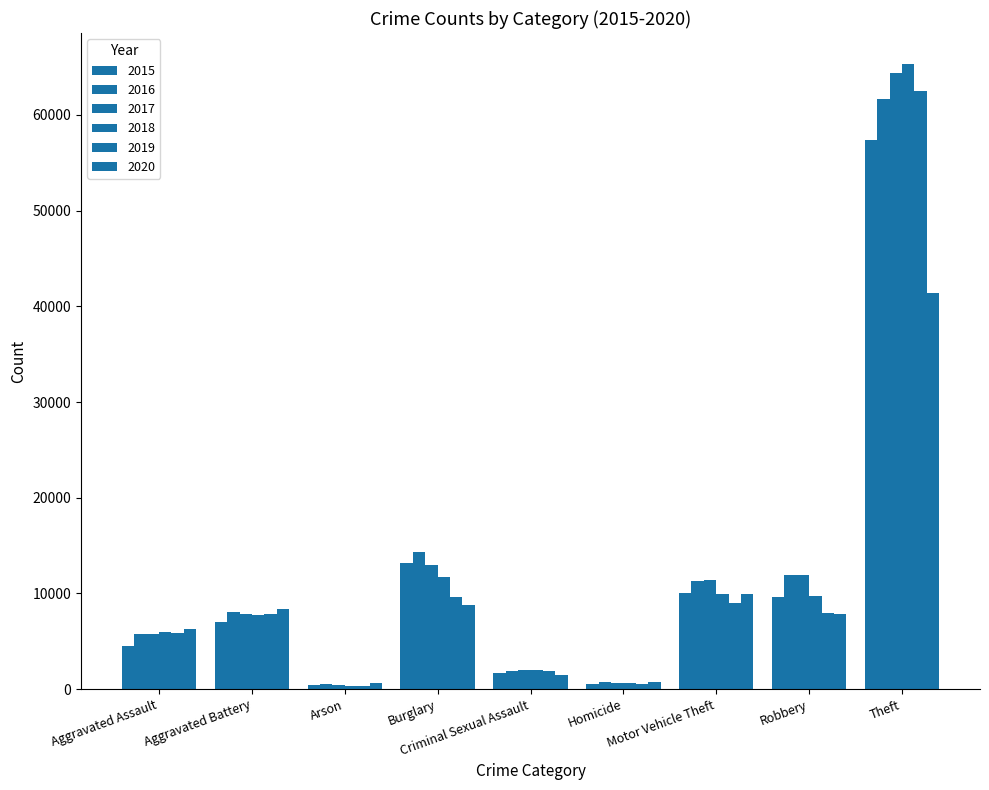

Where does the 2017 series first go above 7845?

Burglary